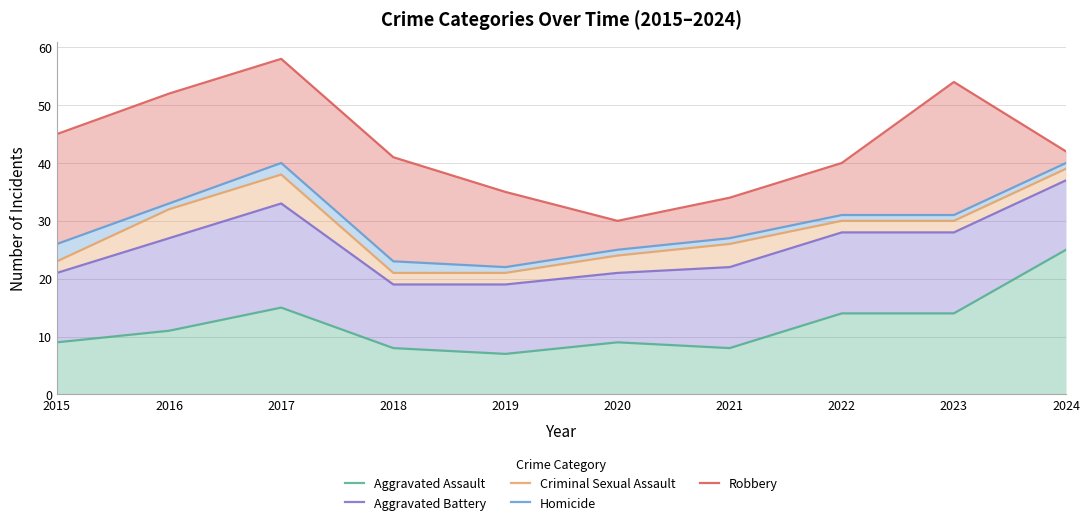

At which label does Robbery first exceed 42?

2015